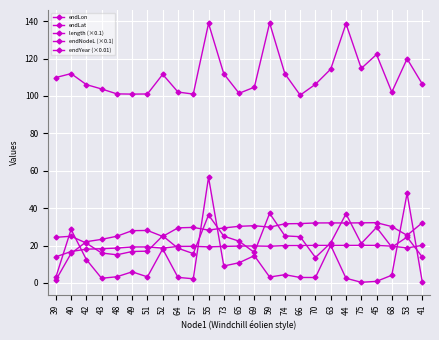

Is this an area chart (filled region under the line)?

No